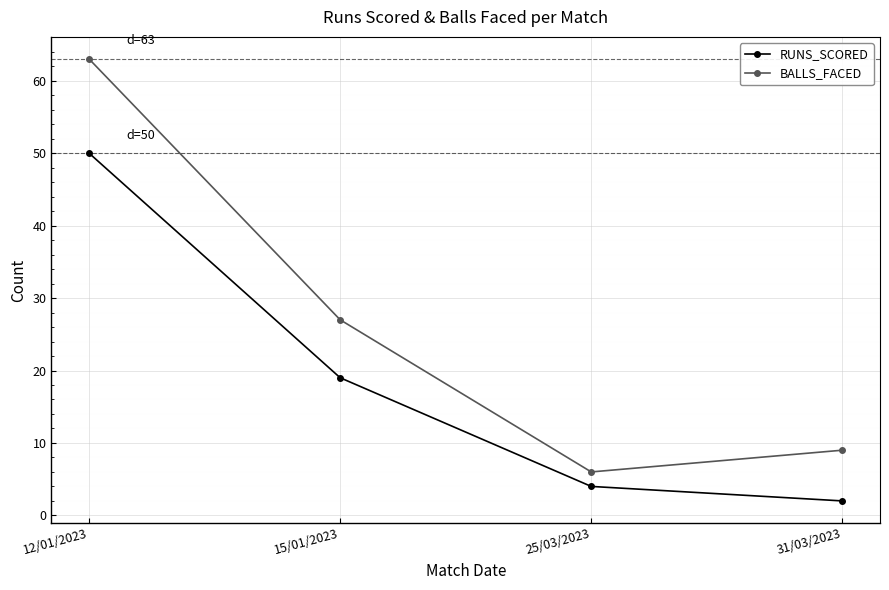

What is the value of the RUNS_SCORED point at the 2nd from the left?

19